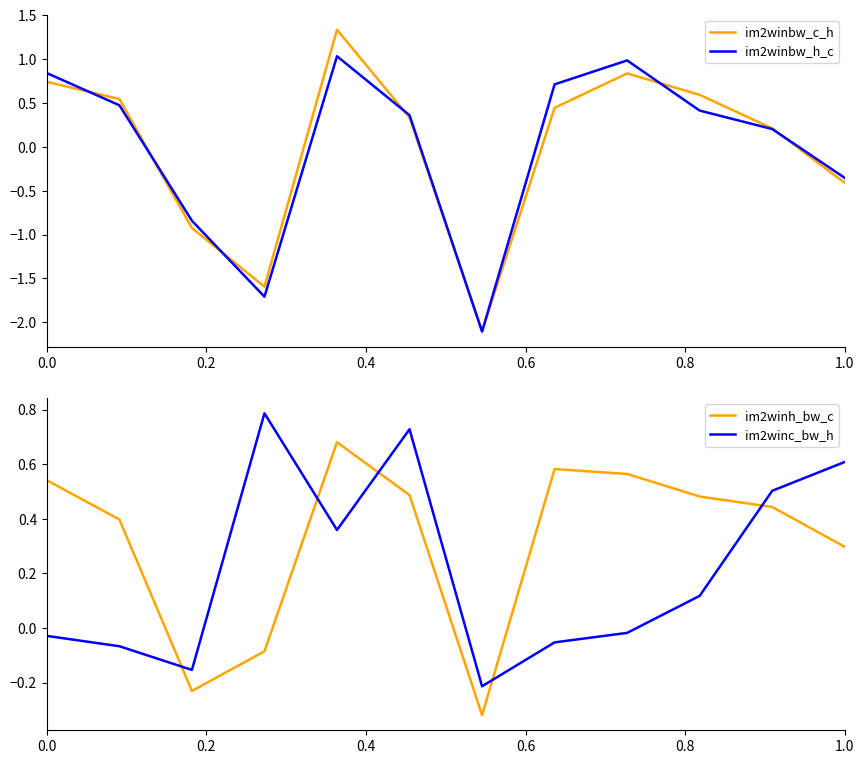

After their last crossing, which series has the higher values: im2winh_bw_c or im2winc_bw_h?

im2winc_bw_h